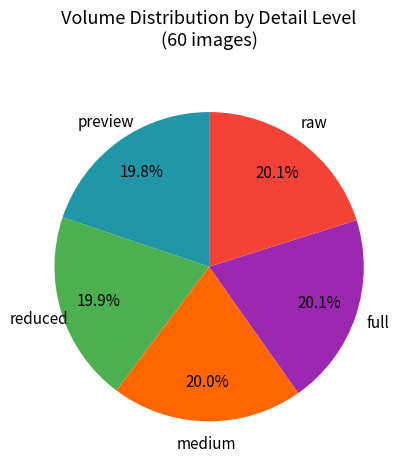

Does any single category account for the majority?

No